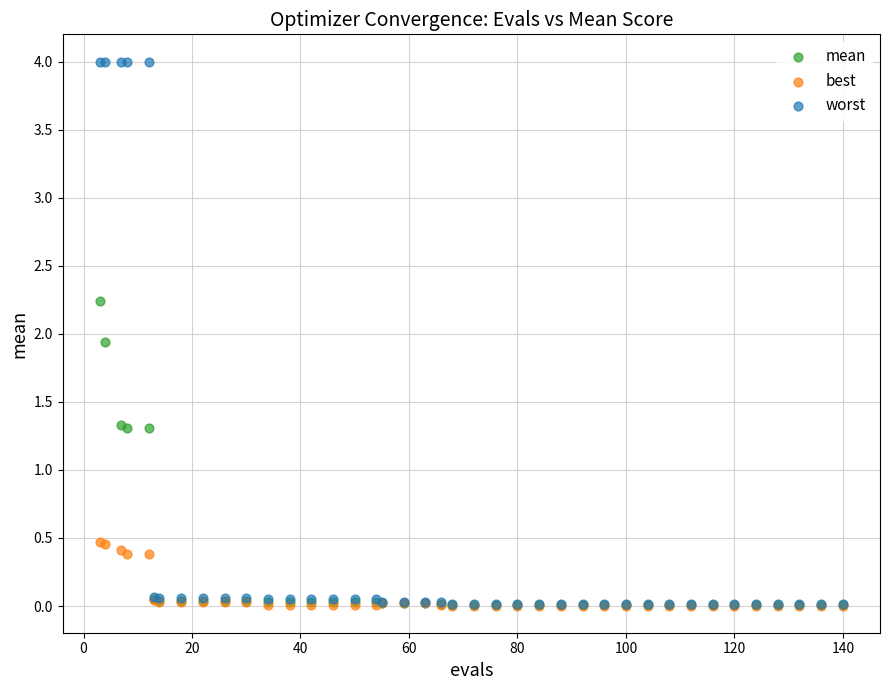

Across all series, what Y value is closest to 2?

1.9